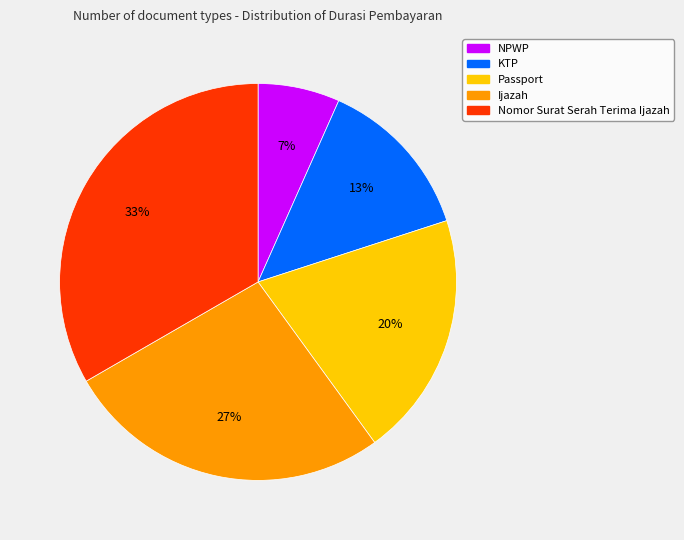

Is there any slice that represents more than half of the pie?

No